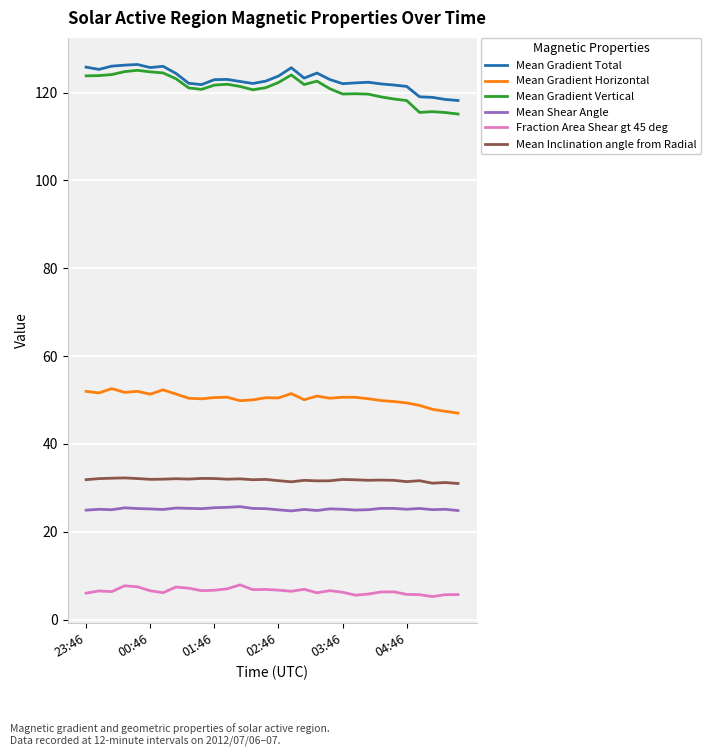

What is the maximum value shown in the chart?

126.4